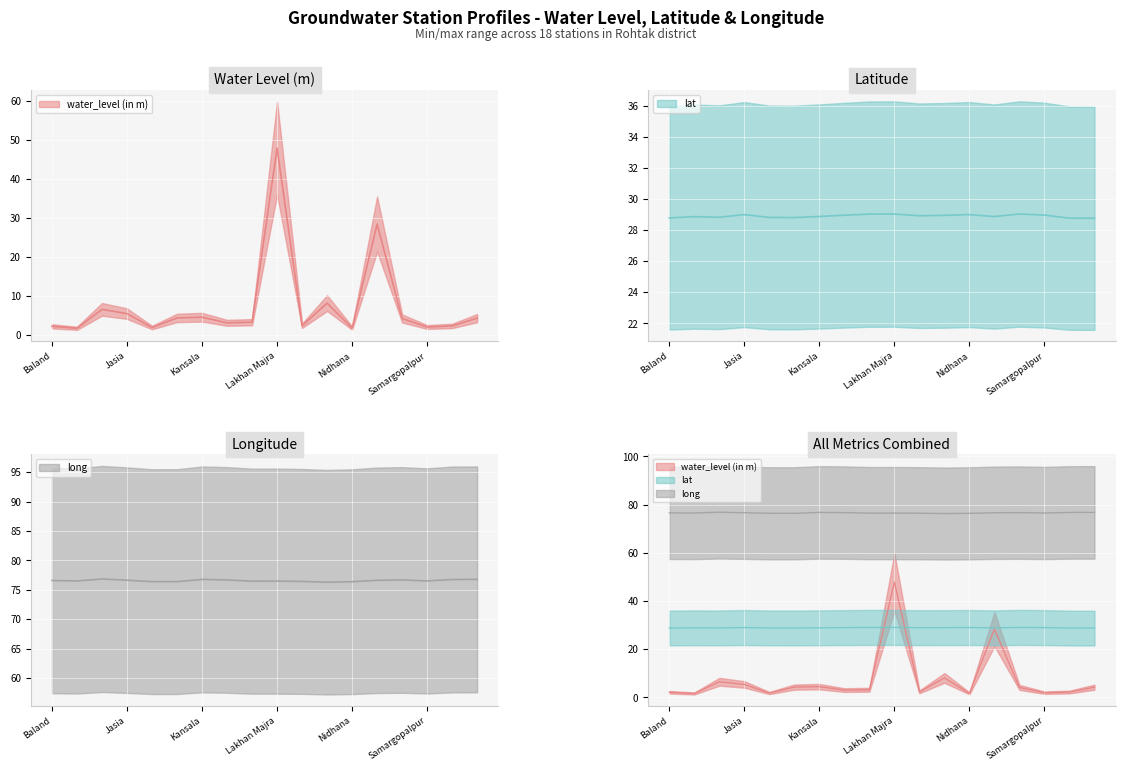

At which category is the sum across all series the highest?

Lakhan Majra